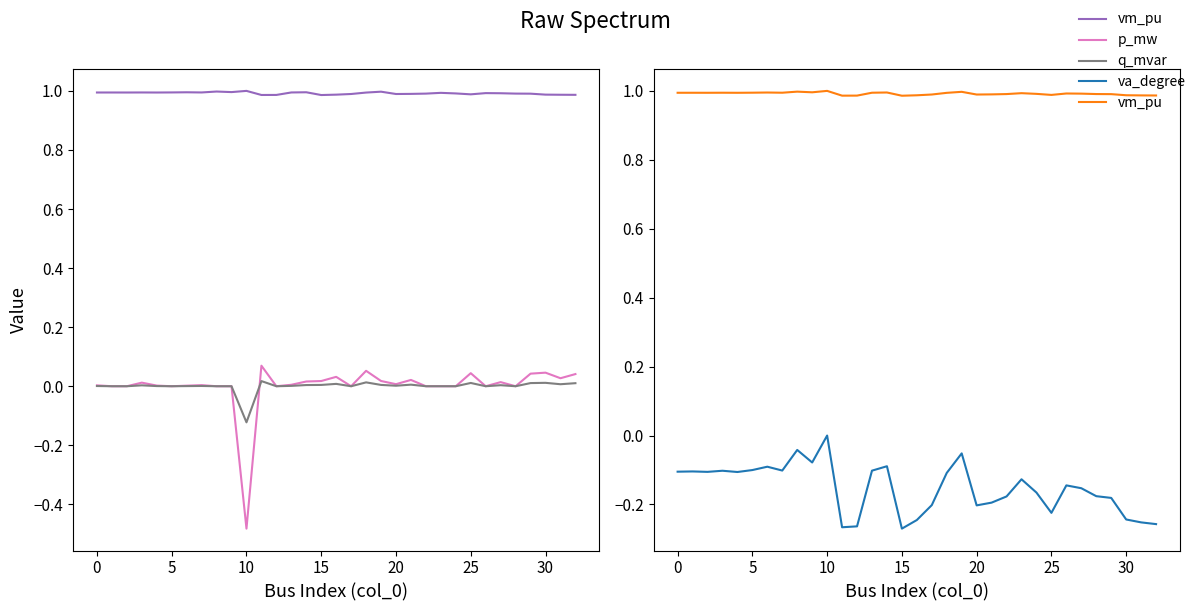

Read the va_degree value at 23.

-0.1